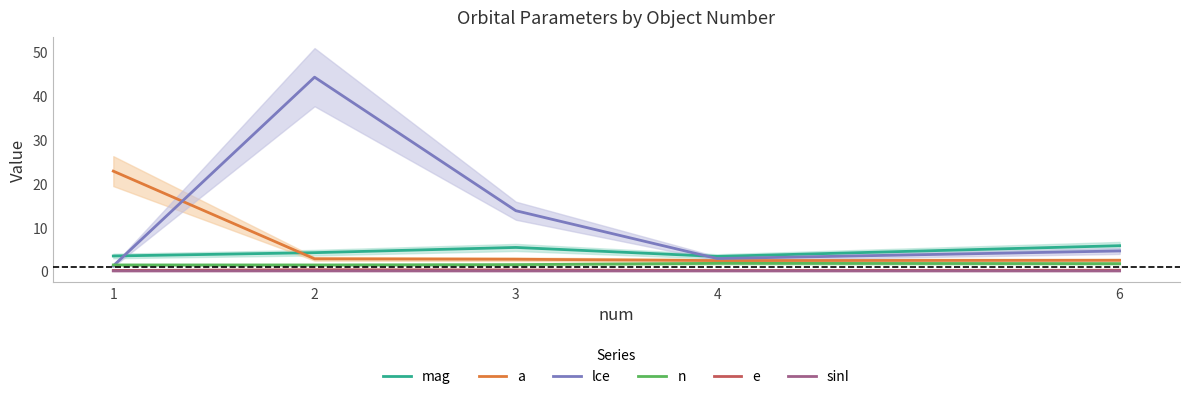

Does the chart have visible grid lines?

No